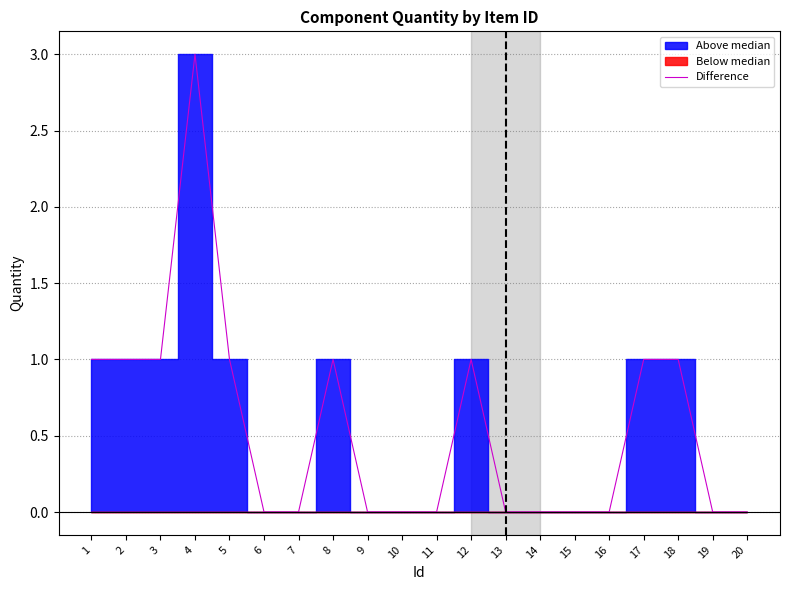

True or false: Difference has a value of 1 at 2.

True